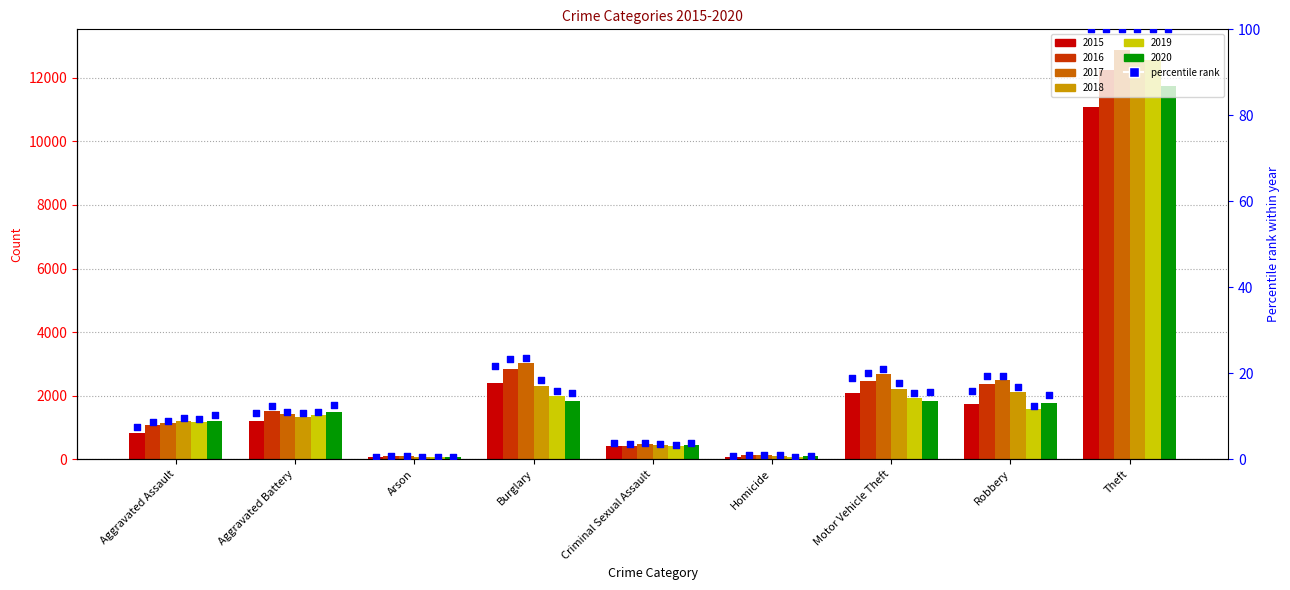

Approximately how many times larger is the value at Homicide compared to Aggravated Assault?

0.1